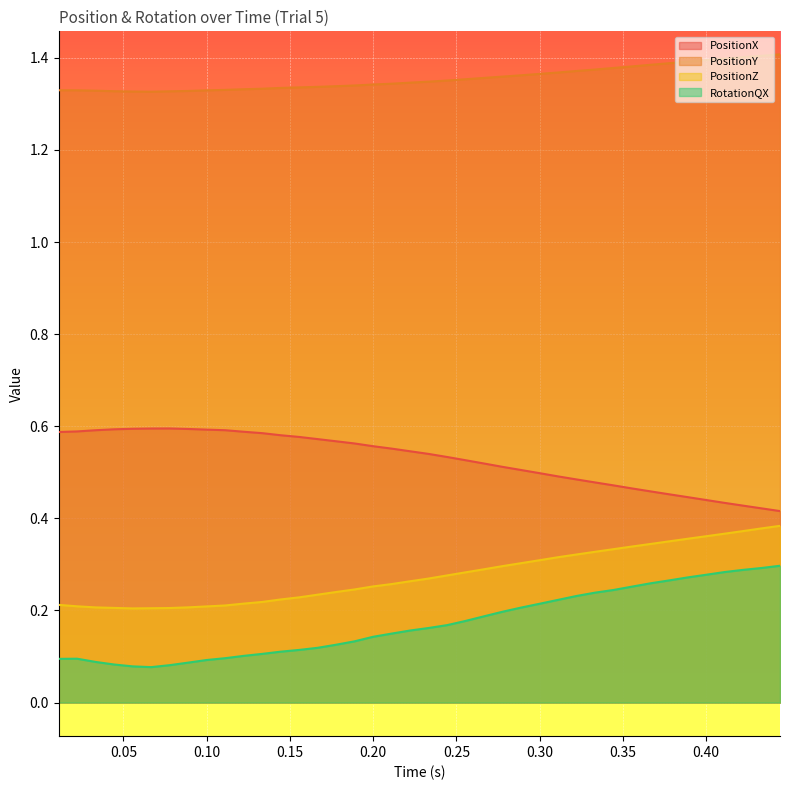

Rank the series by their maximum value, from lowest to highest.

RotationQX, PositionZ, PositionX, PositionY